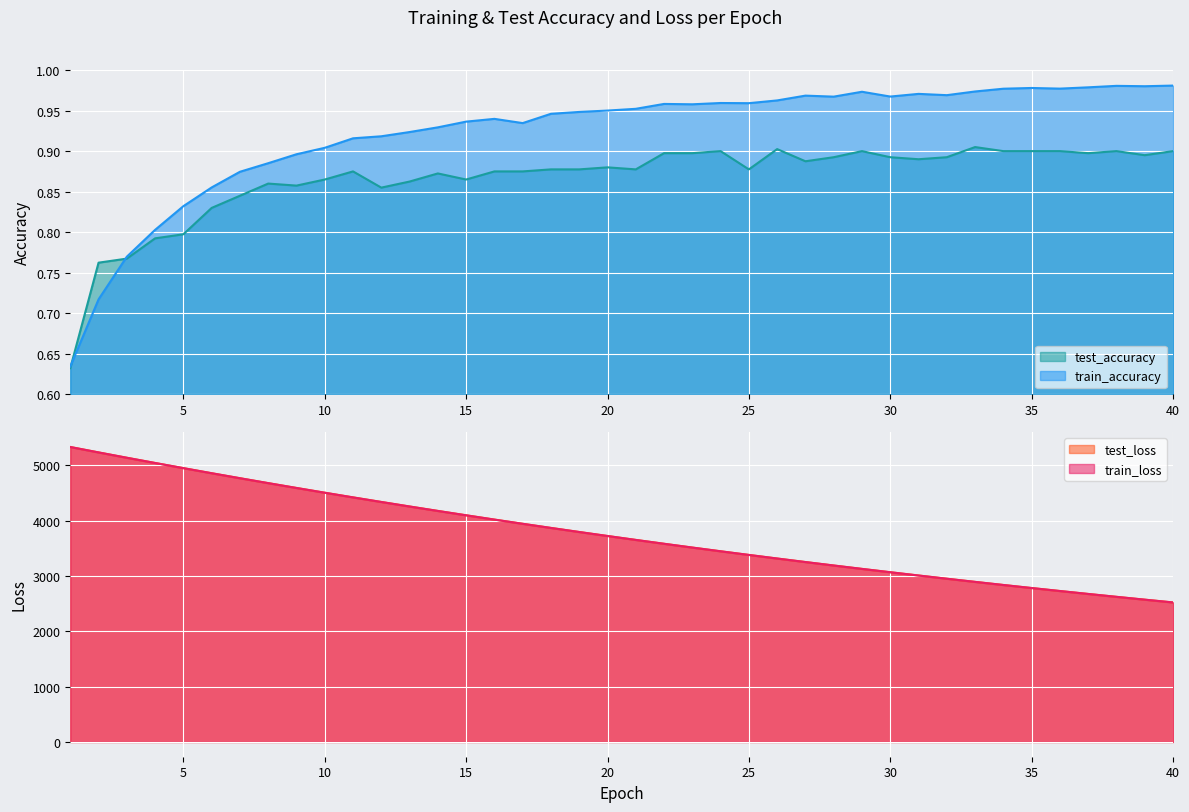

What is the maximum value for train_loss?

5332.1